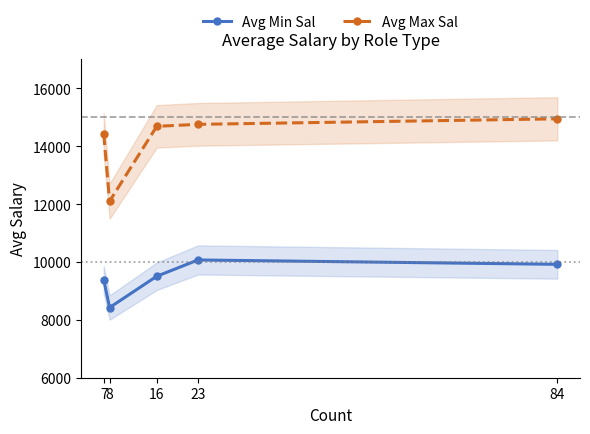

Rank the series at 16 from lowest to highest value.

Avg Min Sal, Avg Max Sal